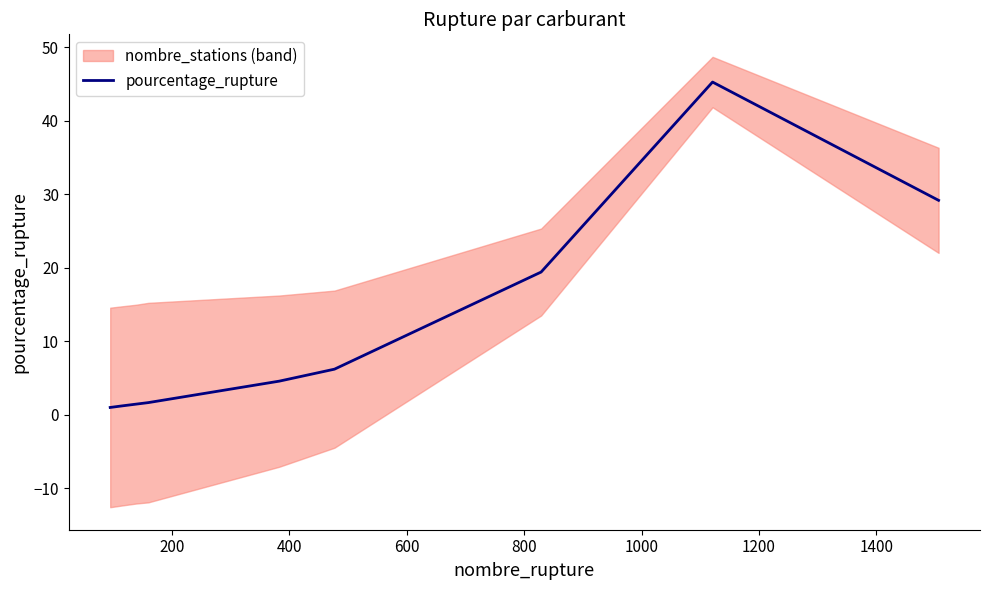

Approximately how many times larger is the value at 800 compared to 600?

2.8